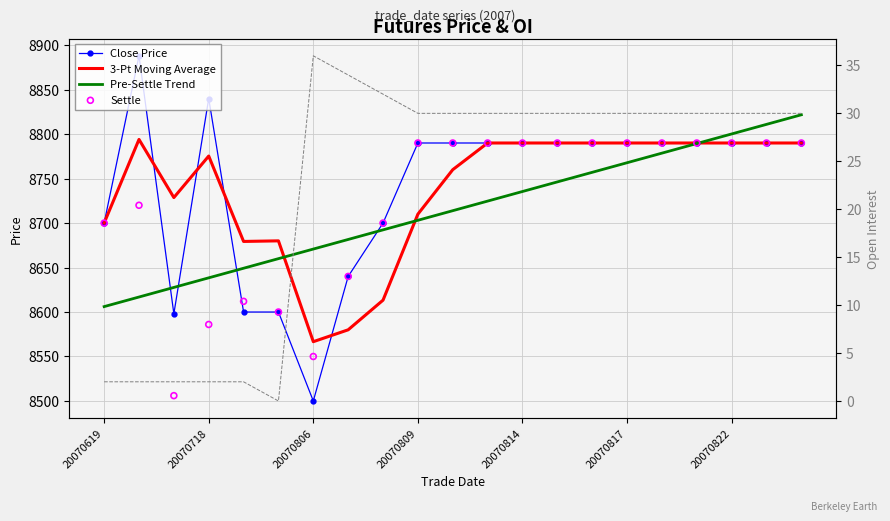

Which series has the widest spread of Y values?

Close Price